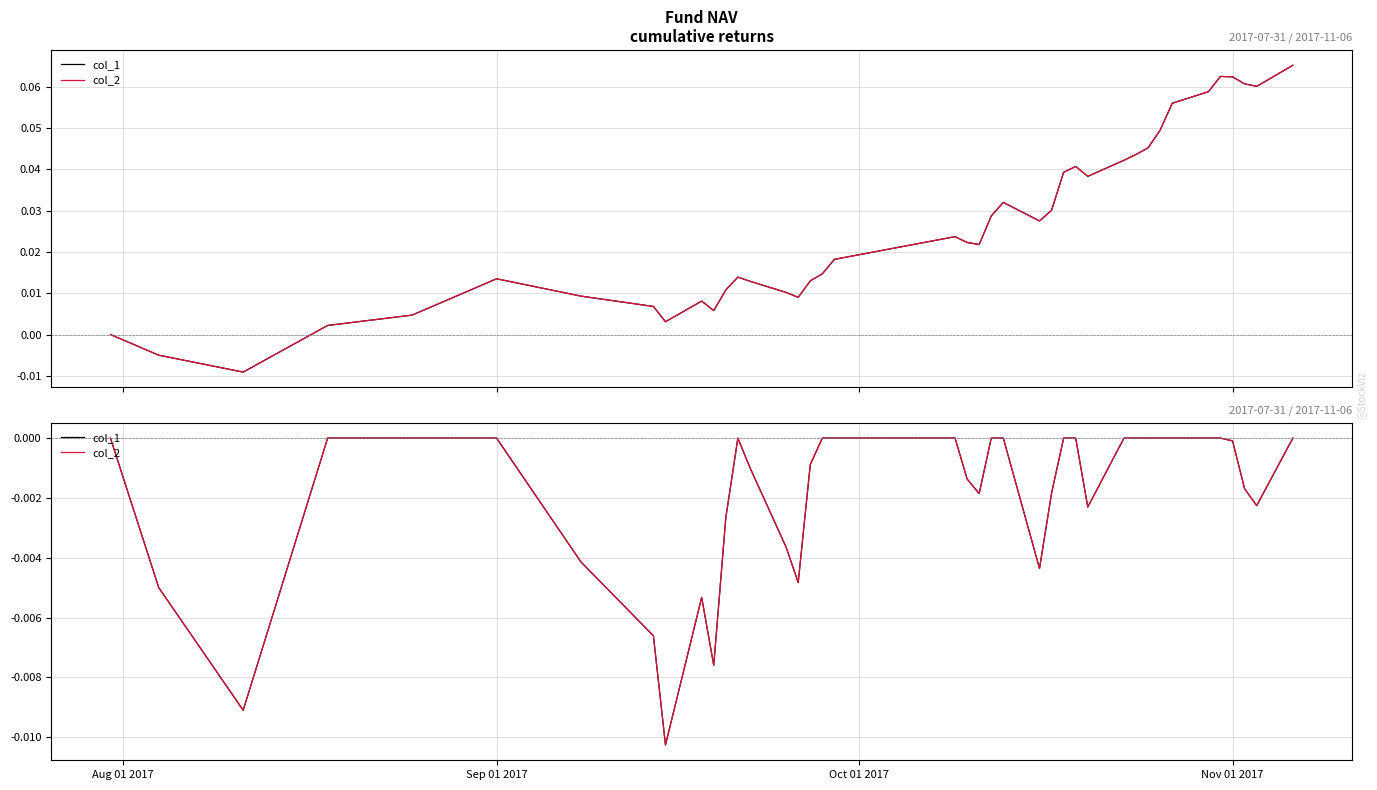

How many negative values does the col_2 series have?

20